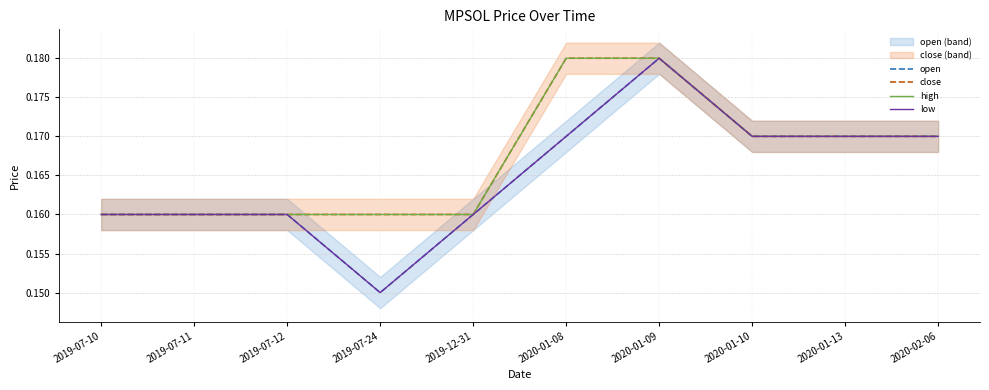

How many distinct data groups are displayed?

4